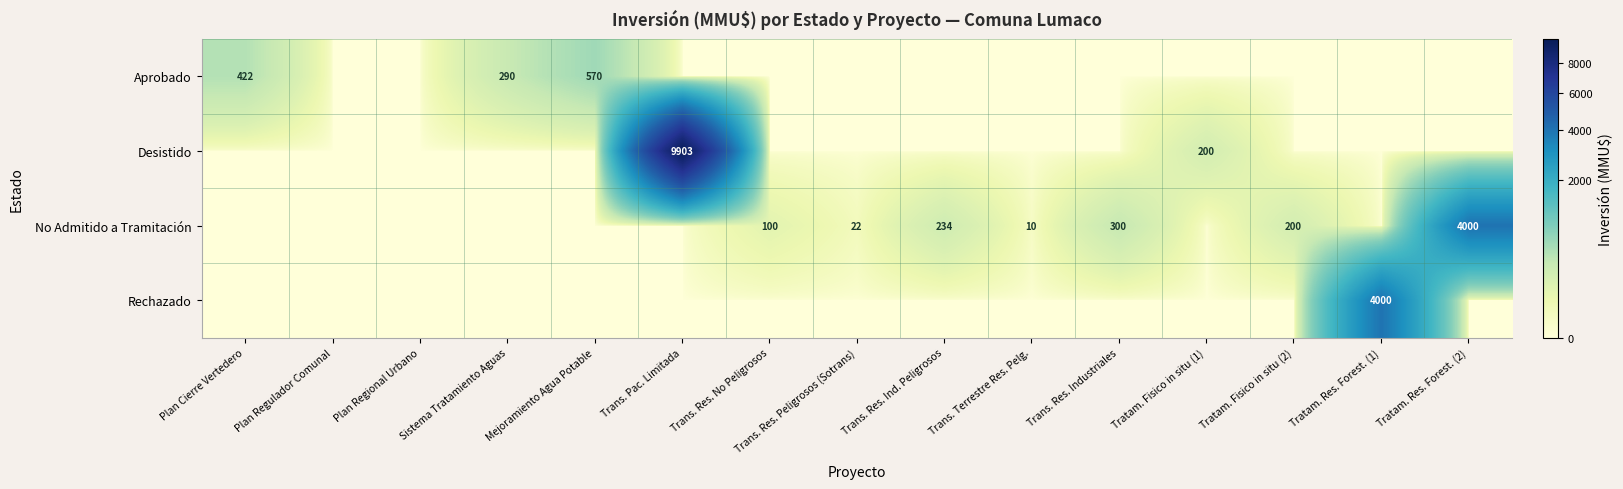

Which has a higher value, Trans. Res. Industriales or Trans. Terrestre Res. Pelg.?

Trans. Res. Industriales